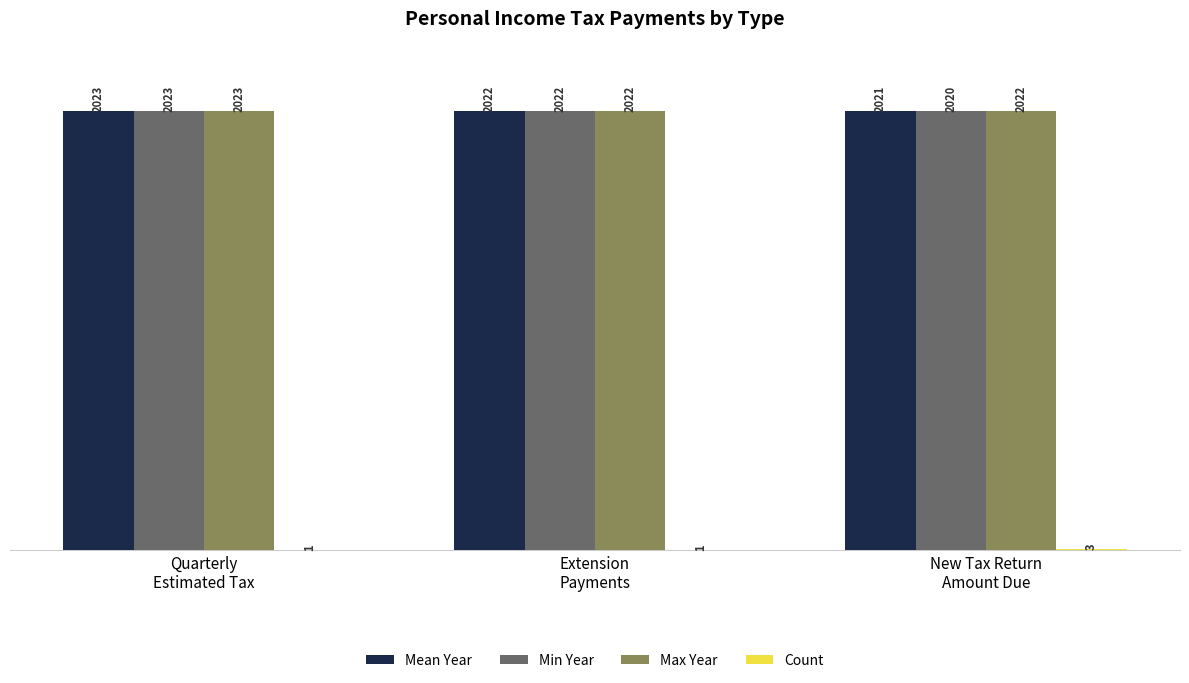

Which series has the largest total across all categories?

Max Year